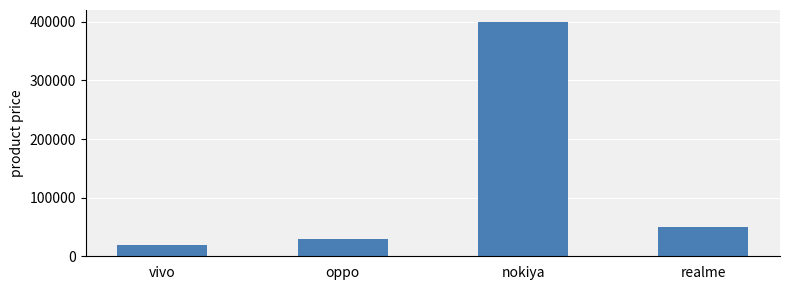

How many bars are there in total?

4